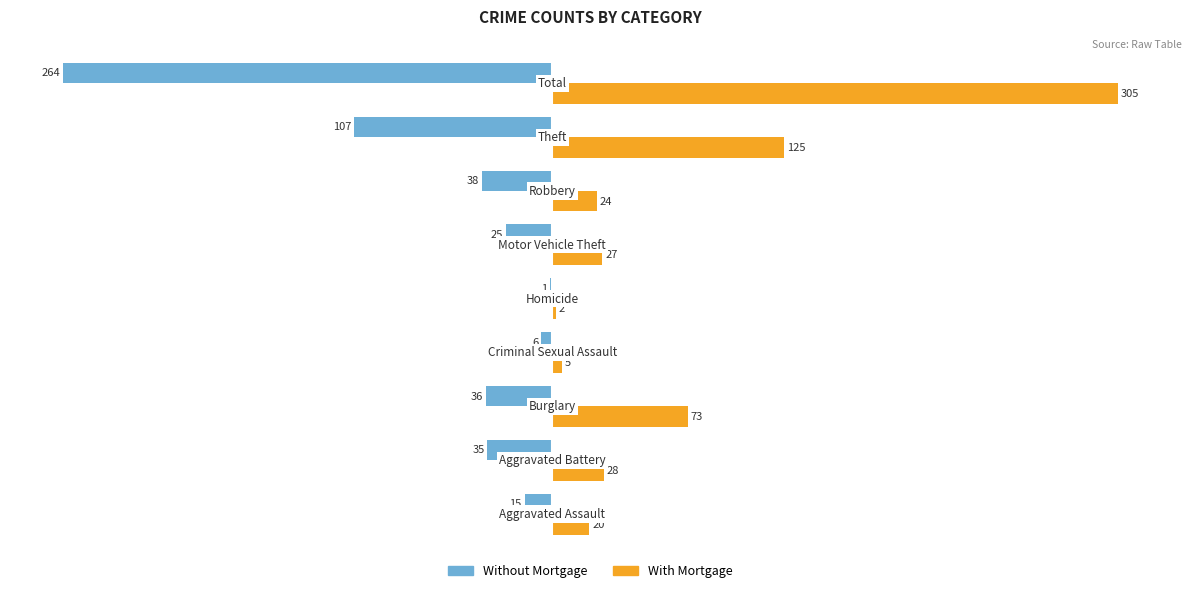

Which series has the largest total across all categories?

With Mortgage